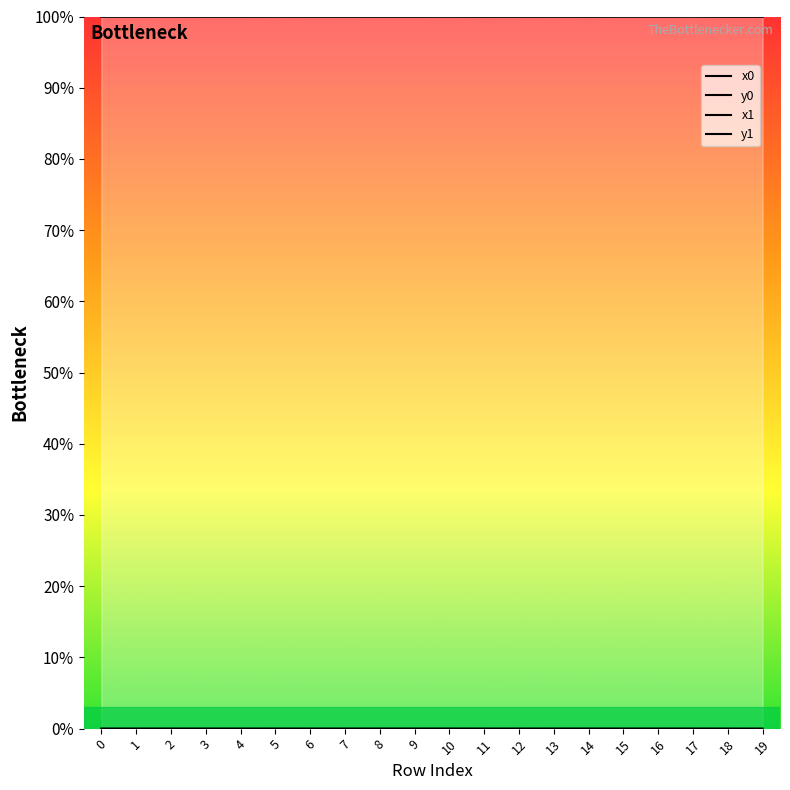

Reading right to left, transcribe all the data shown in this chart.

x0: 19=100.0	18=100.0	17=100.0	16=100.0	15=100.0	14=100.0	13=100.0	12=100.0	11=100.0	10=100.0	9=100.0	8=100.0	7=100.0	6=100.0	5=100.0	4=100.0	3=100.0	2=100.0	1=100.0	0=100.0
y0: 19=0.0	18=0.0	17=0.0	16=0.0	15=0.0	14=0.0	13=0.0	12=0.0	11=0.0	10=0.0	9=0.0	8=0.0	7=0.0	6=0.0	5=0.0	4=0.0	3=0.0	2=0.0	1=0.0	0=0.0
x1: 19=100.0	18=100.0	17=100.0	16=100.0	15=100.0	14=100.0	13=100.0	12=100.0	11=100.0	10=100.0	9=100.0	8=100.0	7=100.0	6=100.0	5=100.0	4=100.0	3=100.0	2=100.0	1=100.0	0=100.0
y1: 19=0.0	18=0.0	17=0.0	16=0.0	15=0.0	14=0.0	13=0.0	12=0.0	11=0.0	10=0.0	9=0.0	8=0.0	7=0.0	6=0.0	5=0.0	4=0.0	3=0.0	2=0.0	1=0.0	0=0.0